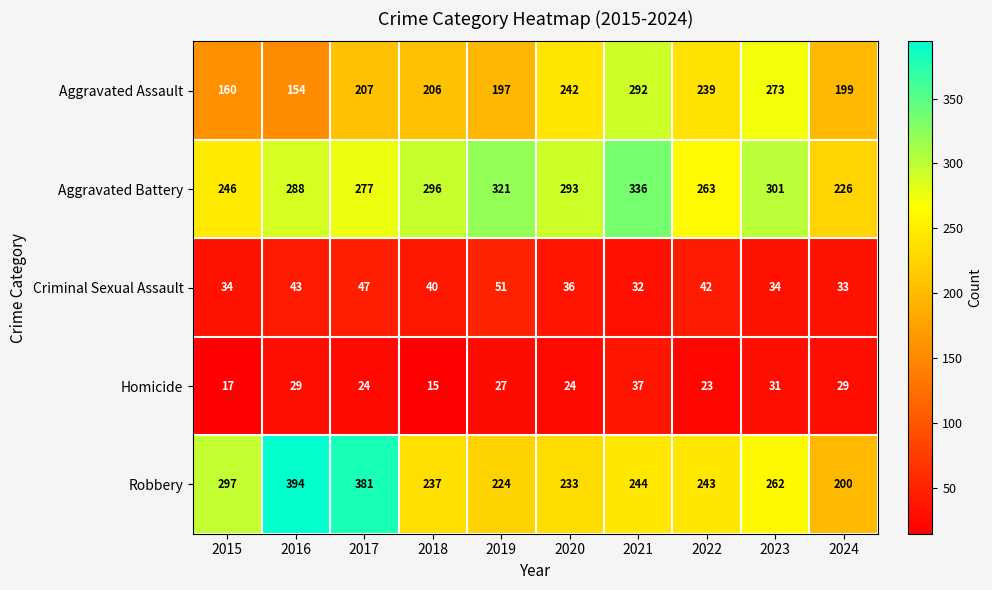

Which series has the largest range (max minus min)?

Robbery